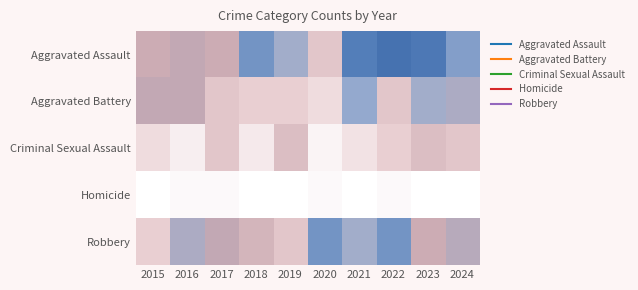

Which series has the largest range (max minus min)?

Aggravated Assault